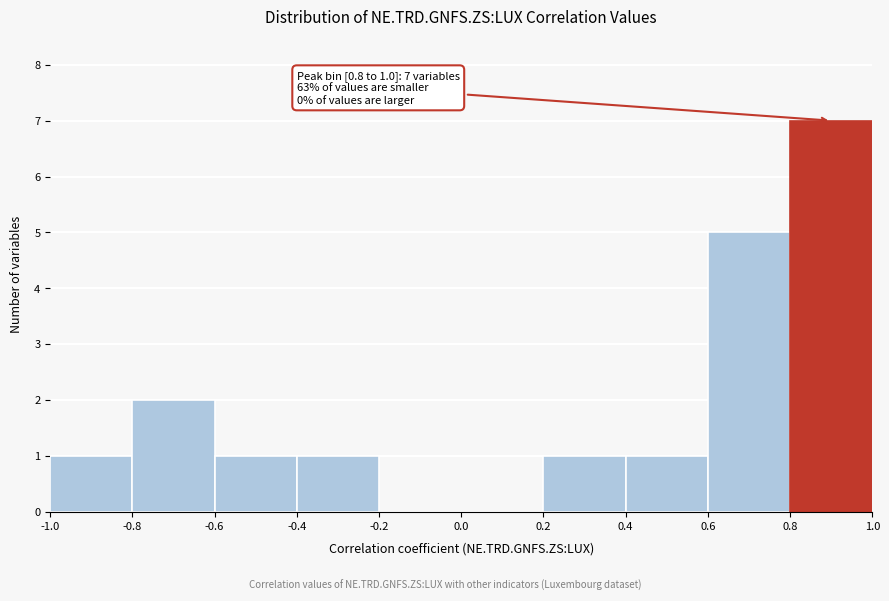

Which range on the x-axis has the tallest bar?

0.8 to 1.0